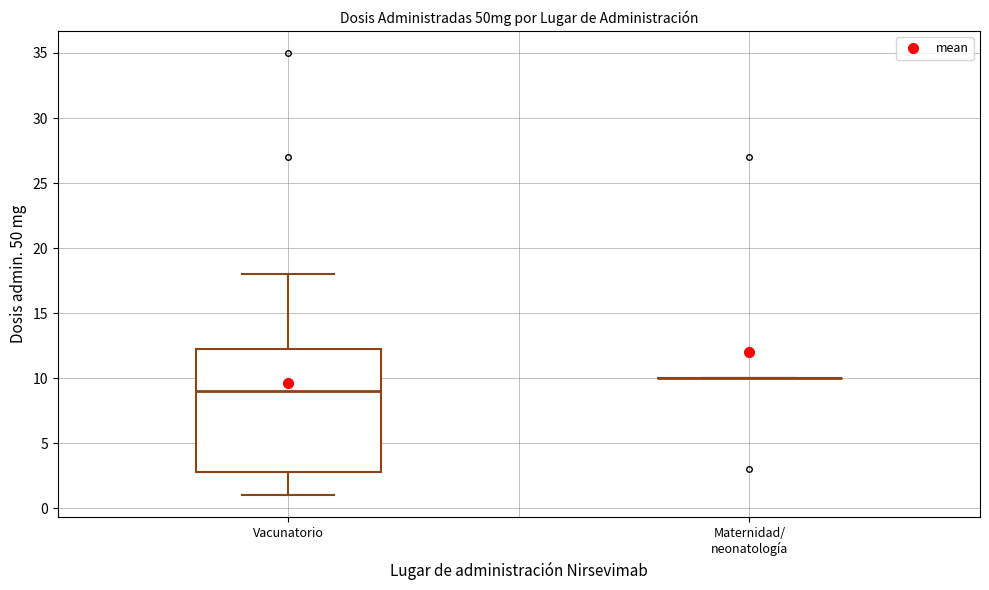

Where does the lower whisker of the box for Vacunatorio end on the y-axis? The values are not printed on the chart, so give them approximately, as read against the axis.

1.0